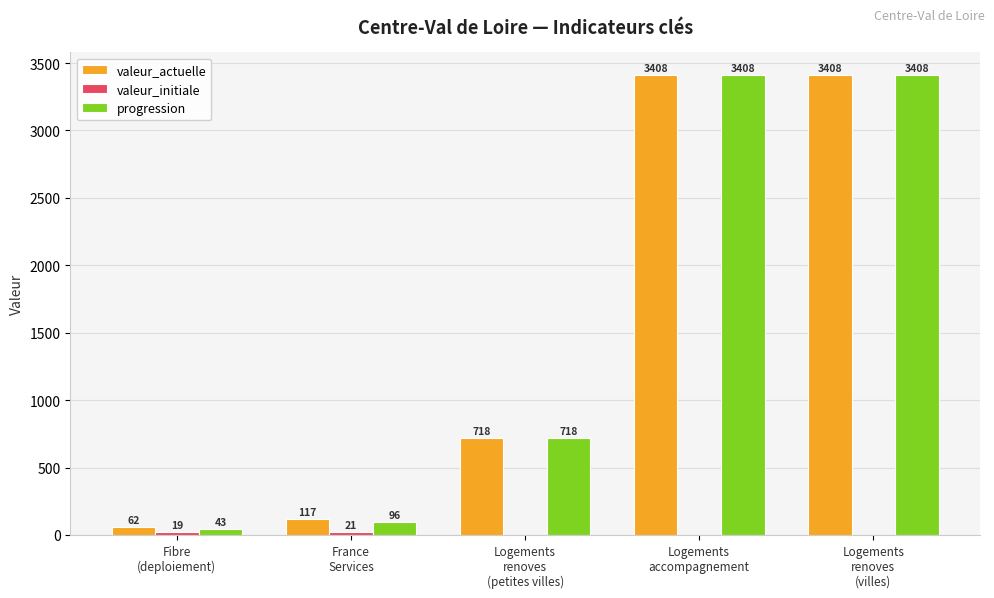

What is the difference between the progression values at Fibre
(deploiement) and Logements
renoves
(petites villes)?

675